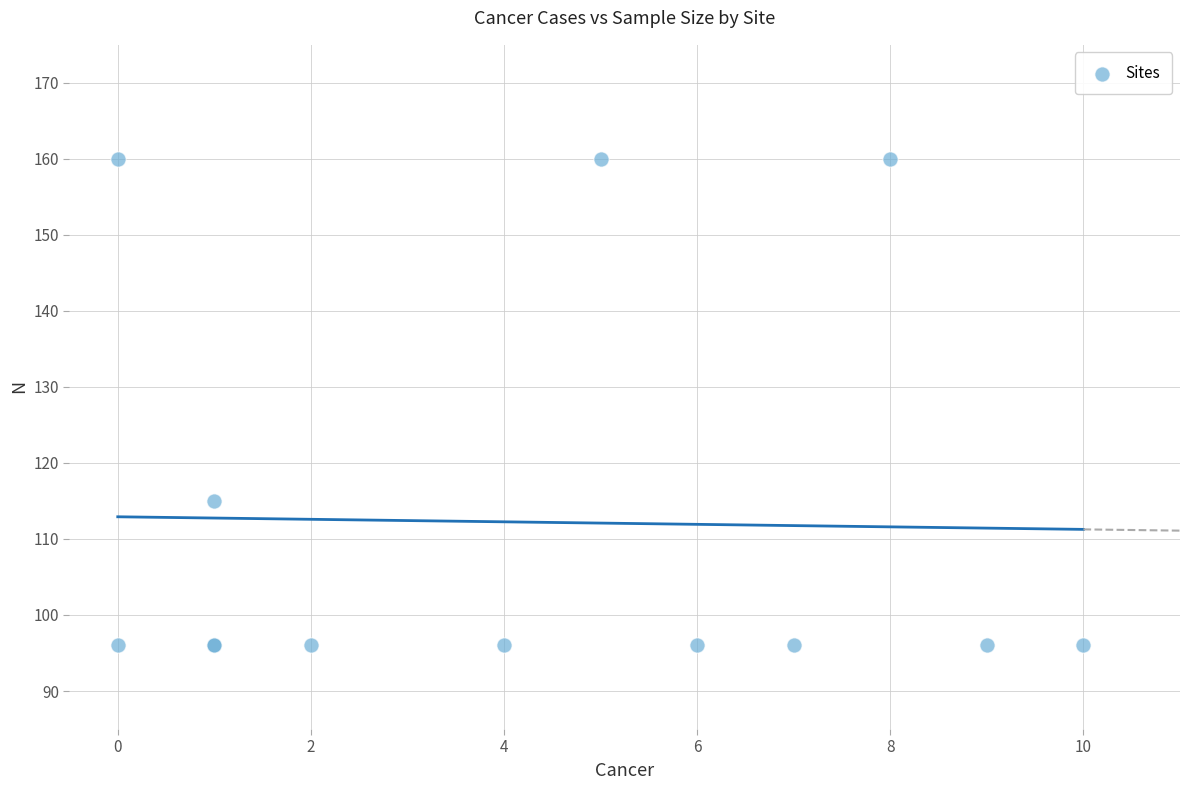

What Y value in the scatter plot is closest to 128?

115